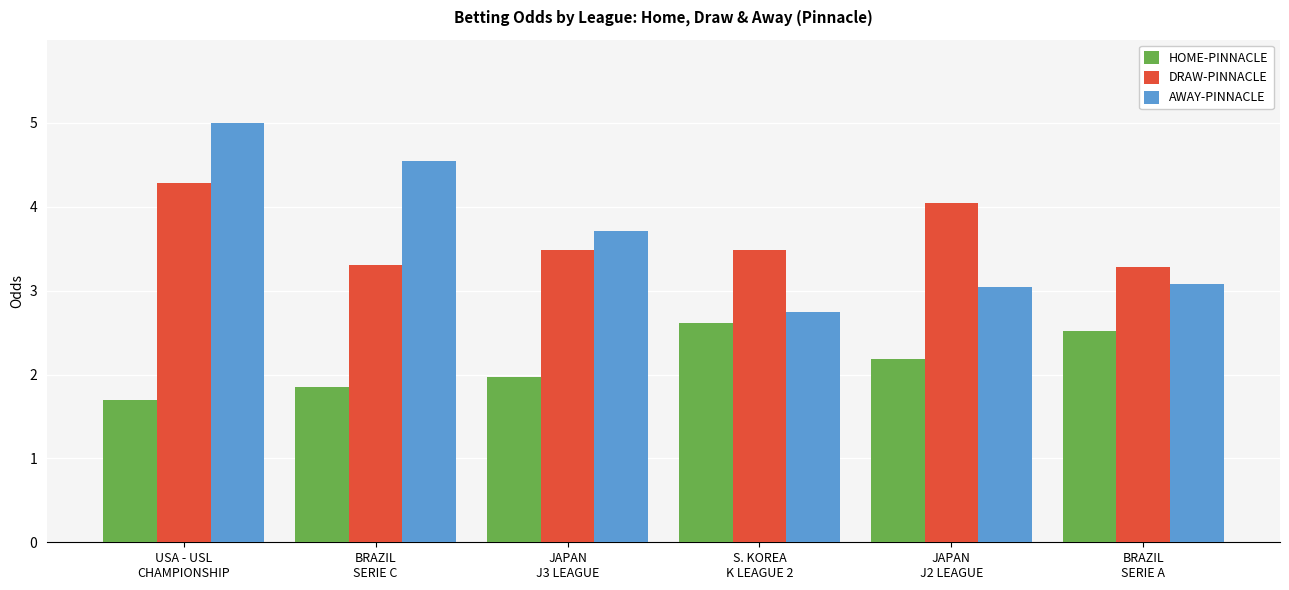

At which category is the sum across all series the highest?

USA - USL
CHAMPIONSHIP